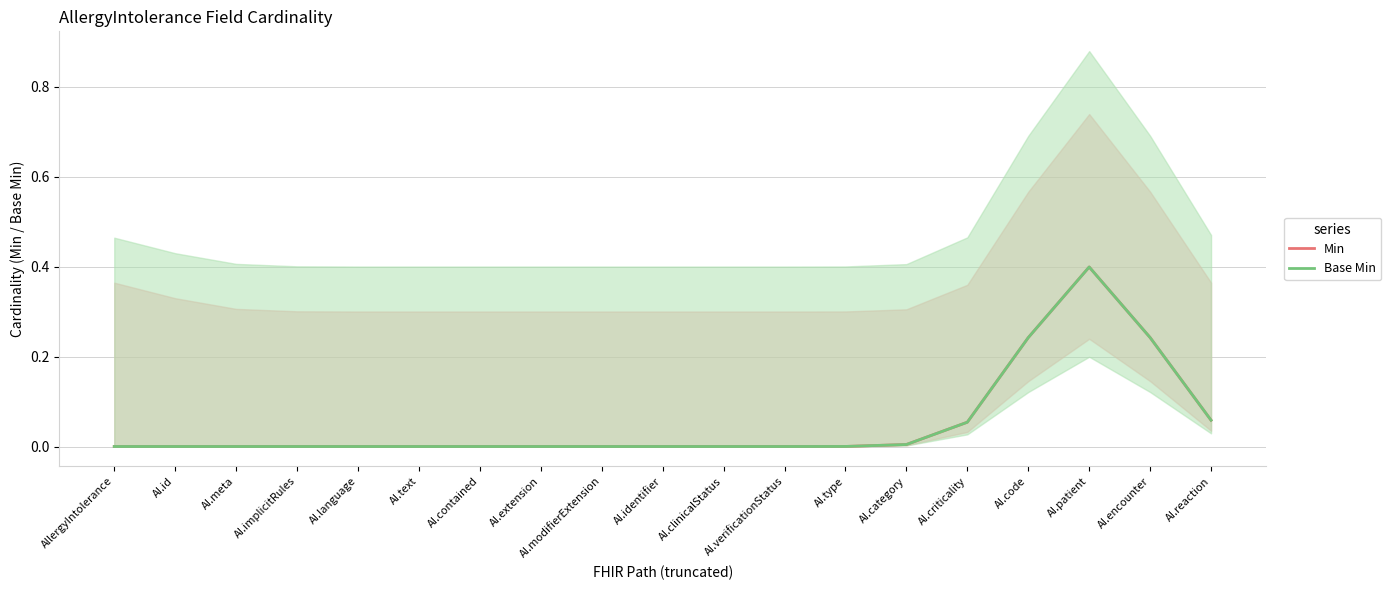

At which label does Base Min reach its peak?

AI.patient